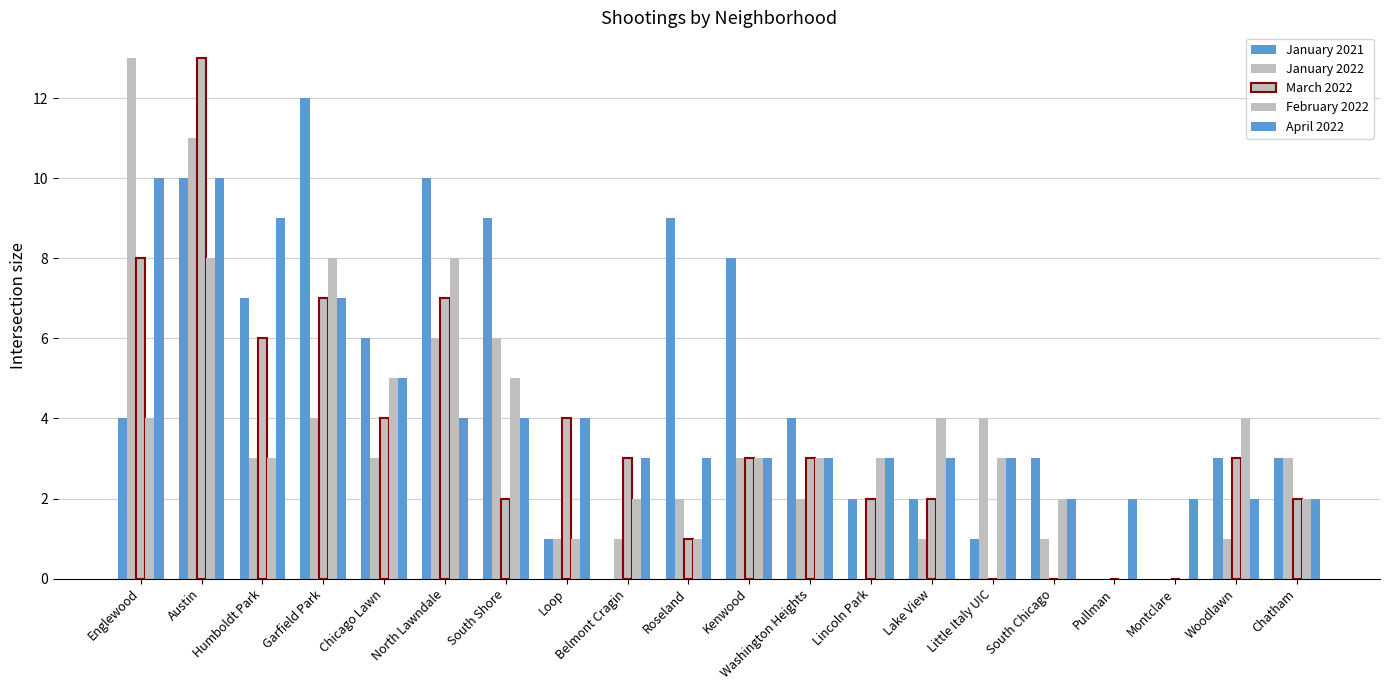

How many categories are shown in the chart?

20